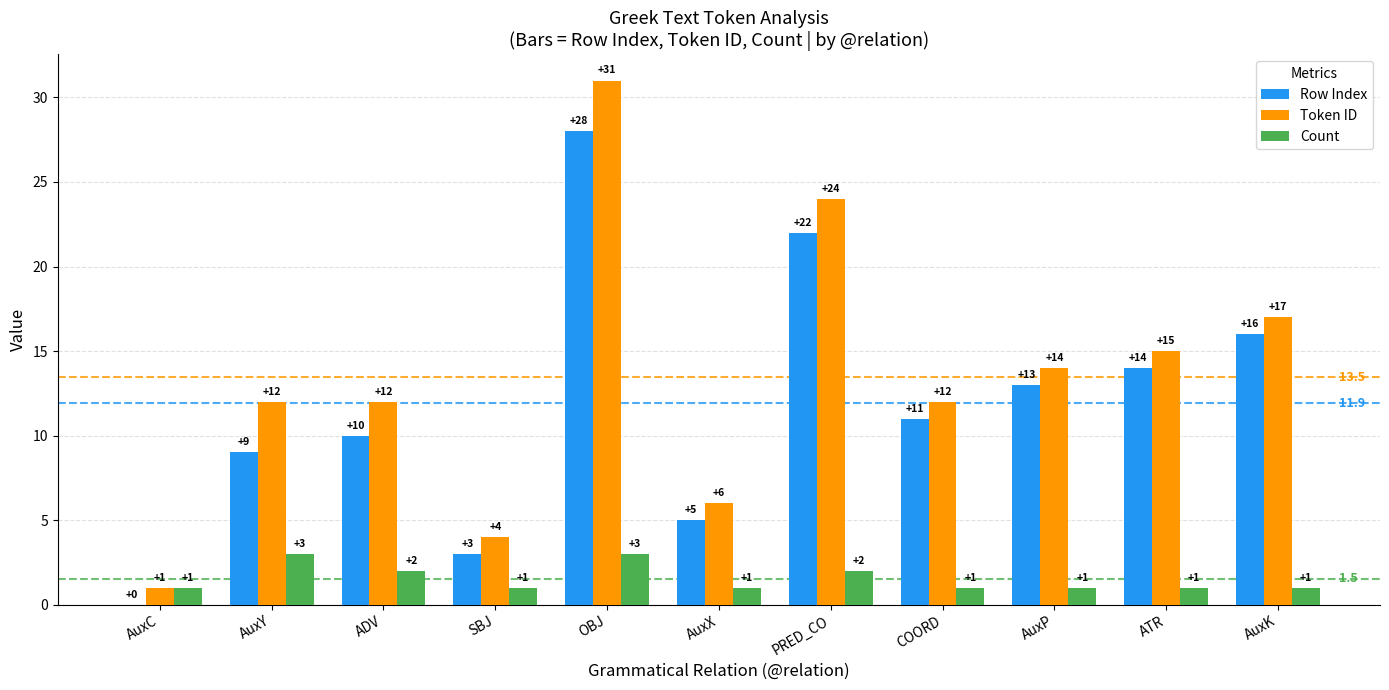

Reading left to right, transcribe all the data shown in this chart.

Row Index: AuxC=0	AuxY=9	ADV=10	SBJ=3	OBJ=28	AuxX=5	PRED_CO=22	COORD=11	AuxP=13	ATR=14	AuxK=16
Token ID: AuxC=1	AuxY=12	ADV=12	SBJ=4	OBJ=31	AuxX=6	PRED_CO=24	COORD=12	AuxP=14	ATR=15	AuxK=17
Count: AuxC=1	AuxY=3	ADV=2	SBJ=1	OBJ=3	AuxX=1	PRED_CO=2	COORD=1	AuxP=1	ATR=1	AuxK=1